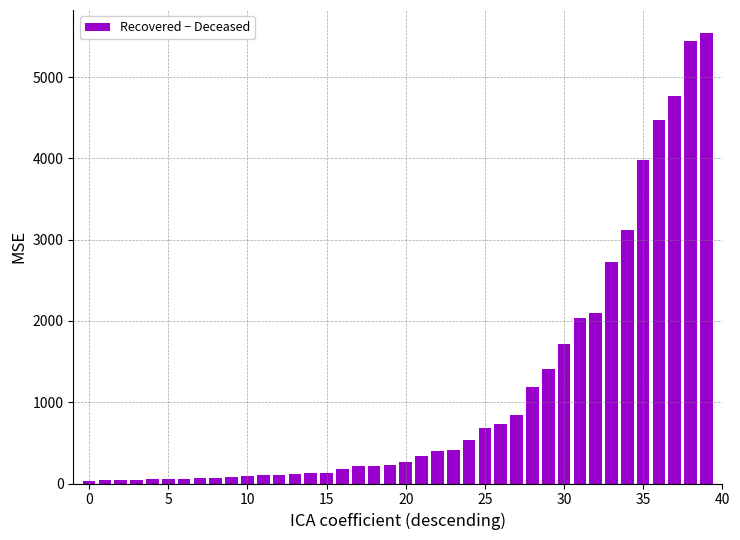

What is the difference between the second highest and minimum values?

5421